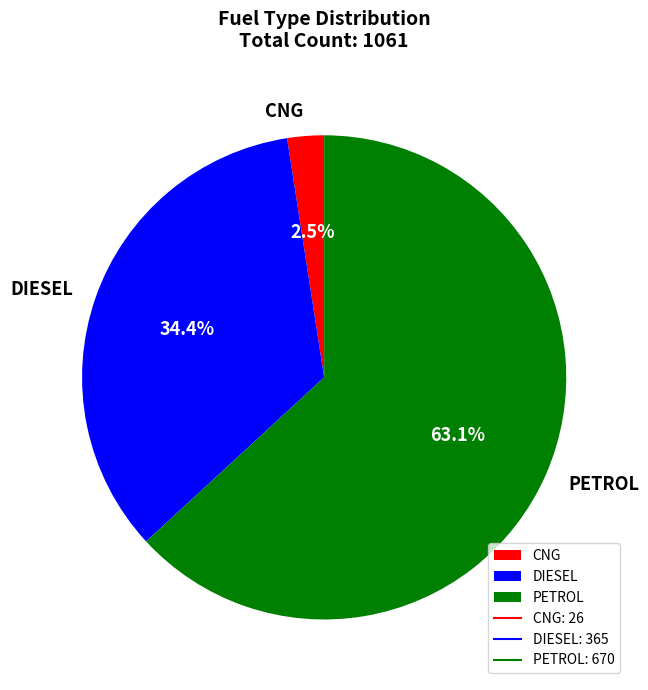

Which slice is the largest?

PETROL